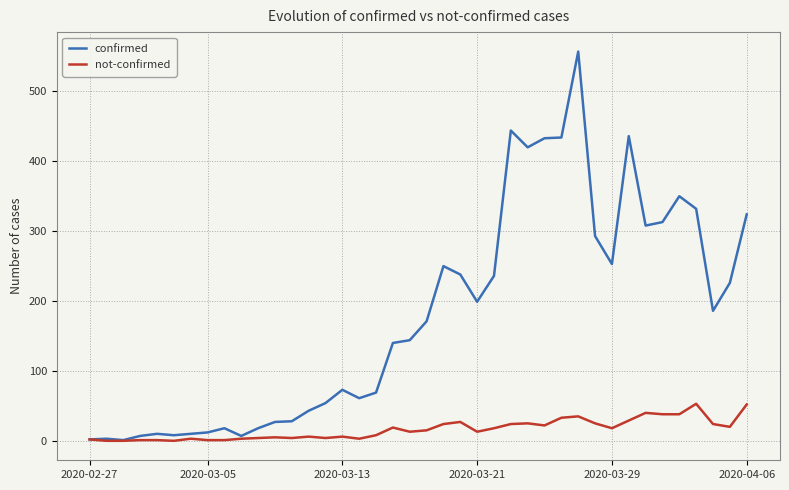

List the series in order of their overall mean, highest first.

confirmed, not-confirmed